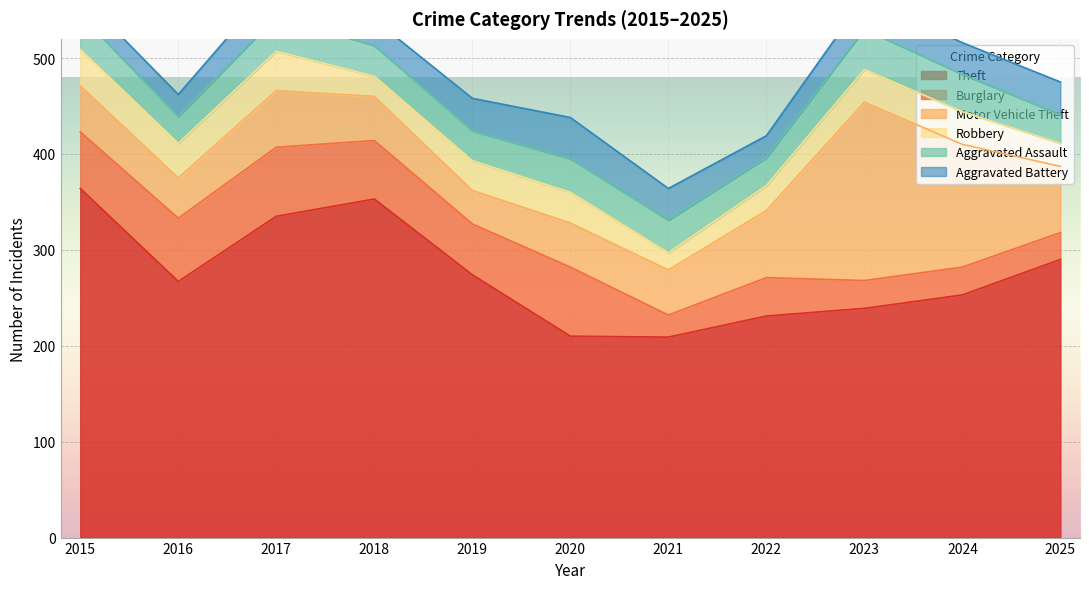

What is the highest value of the Theft series?

364